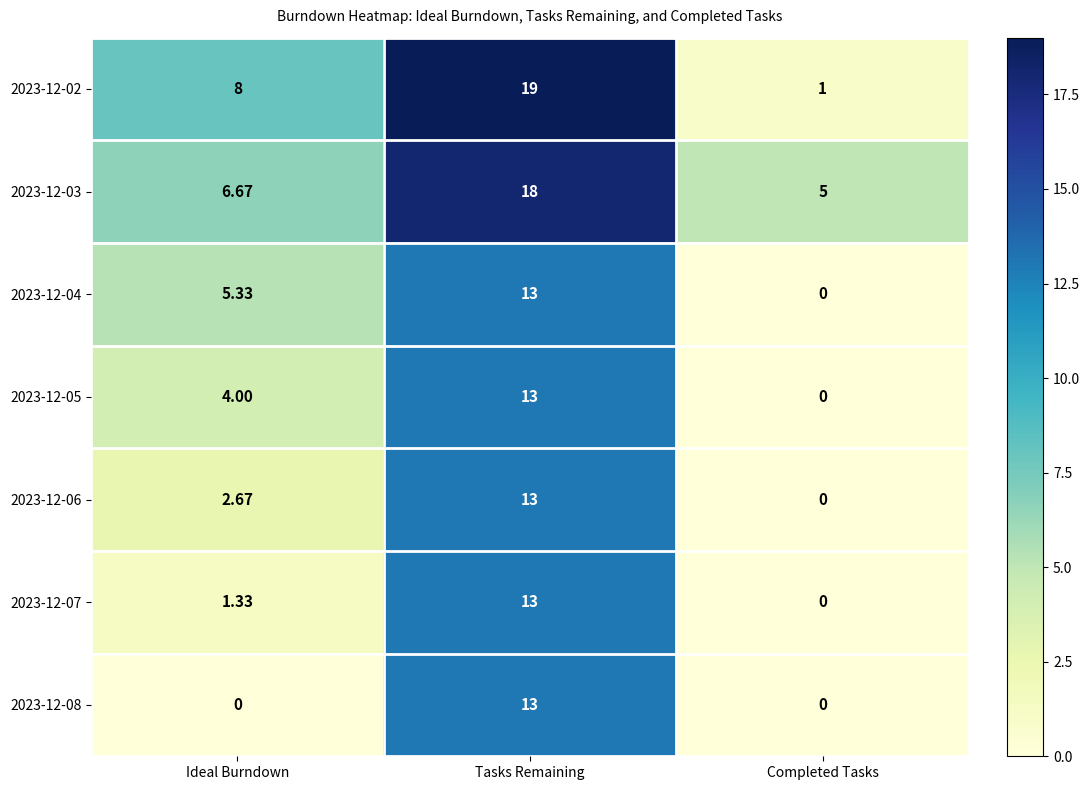

List the labels in order of 2023-12-06 value, smallest first.

Completed Tasks, Ideal Burndown, Tasks Remaining